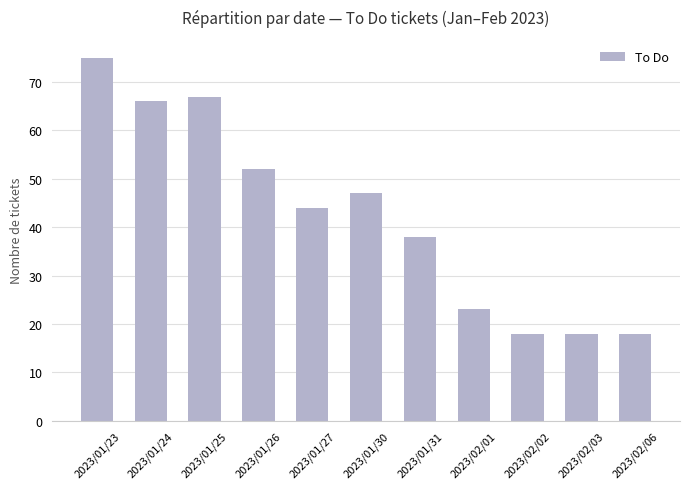

Are the bars grouped side by side (vs. stacked)?

No